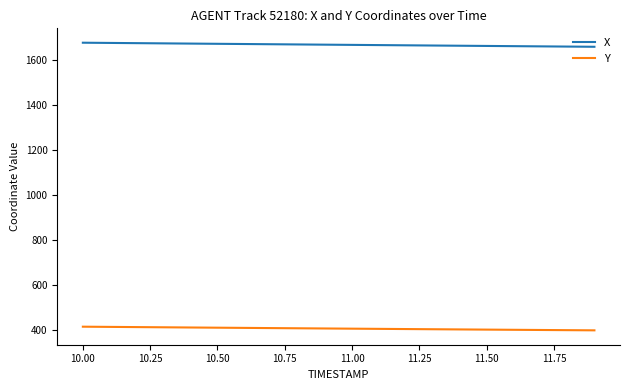

Which series has the largest total across all categories?

X